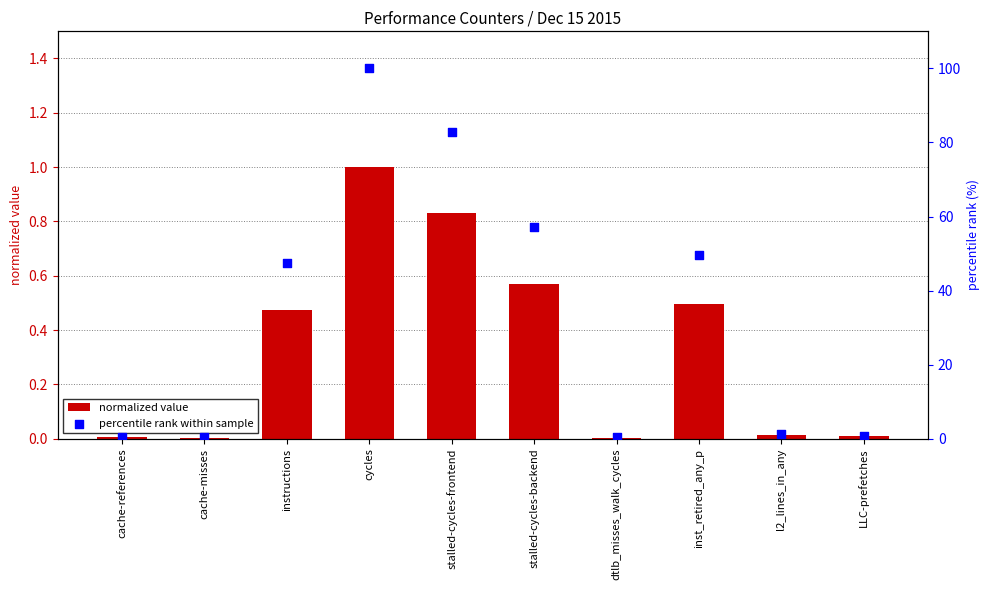

What are all the series names shown in the legend?

normalized value, percentile rank within sample